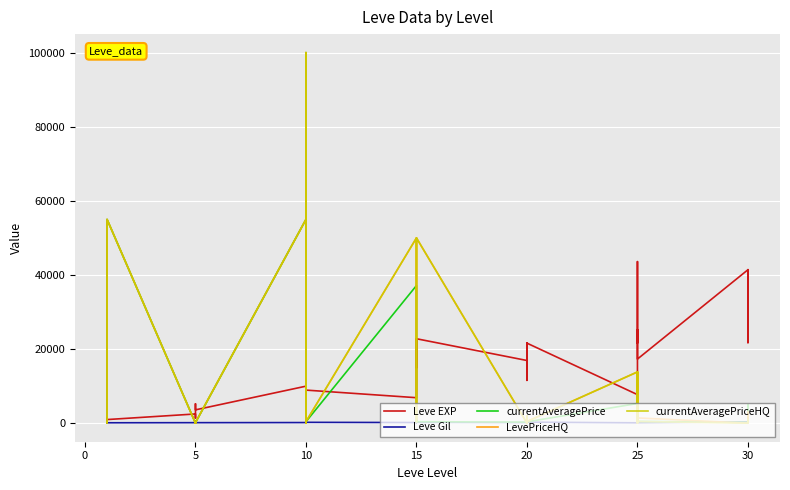

How many lines are shown in the chart?

5